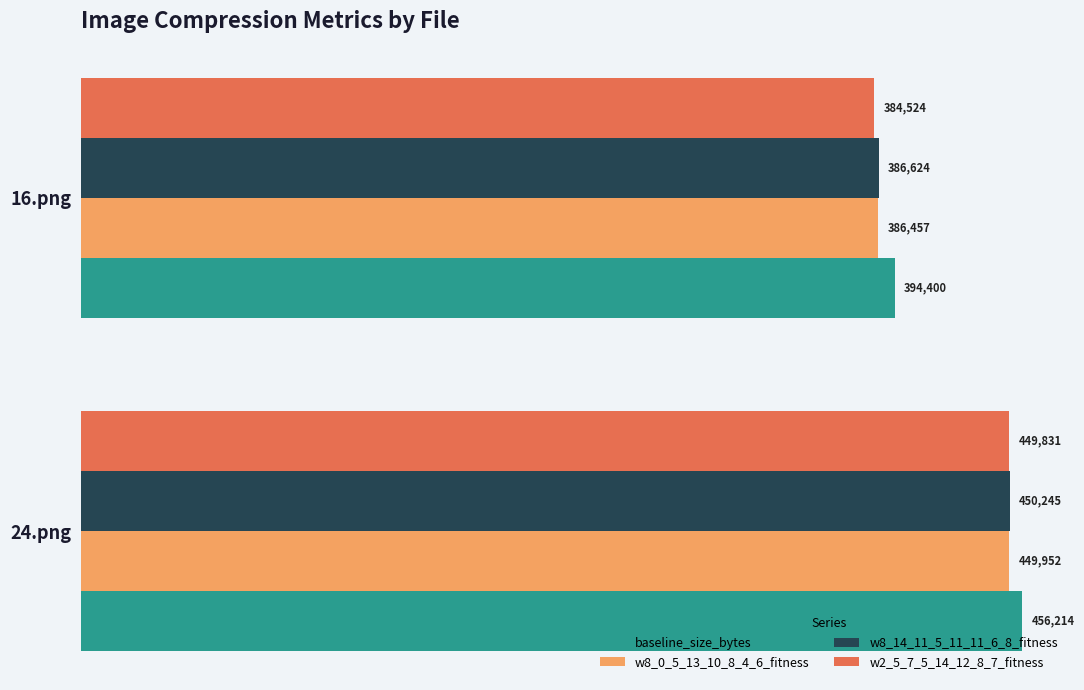

What is the greatest value displayed?

456214